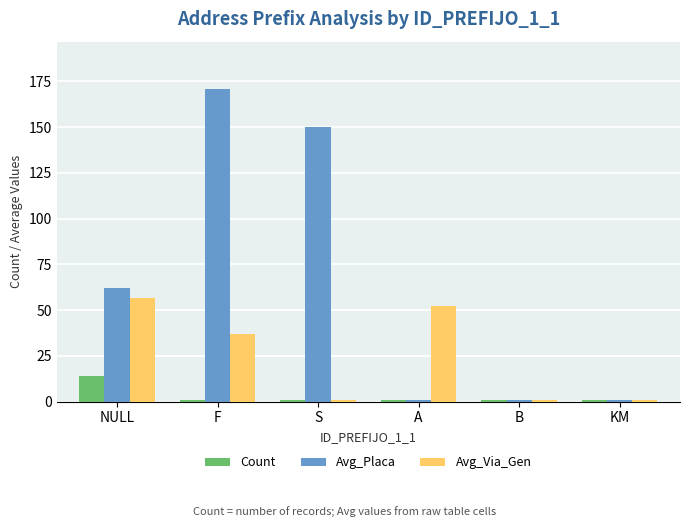

The value of Count at F is 1.0. True or false?

True